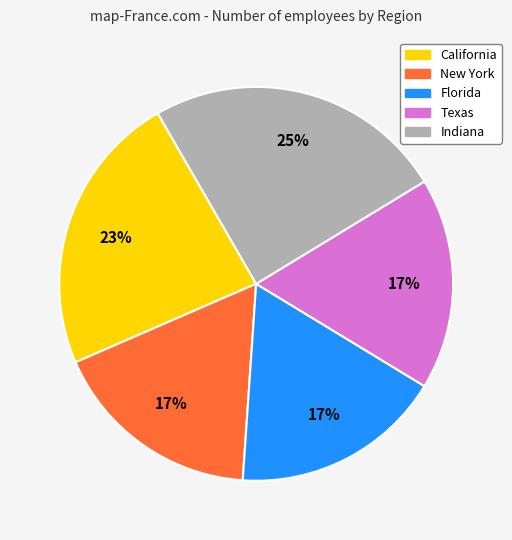

Is New York the majority of the pie?

No